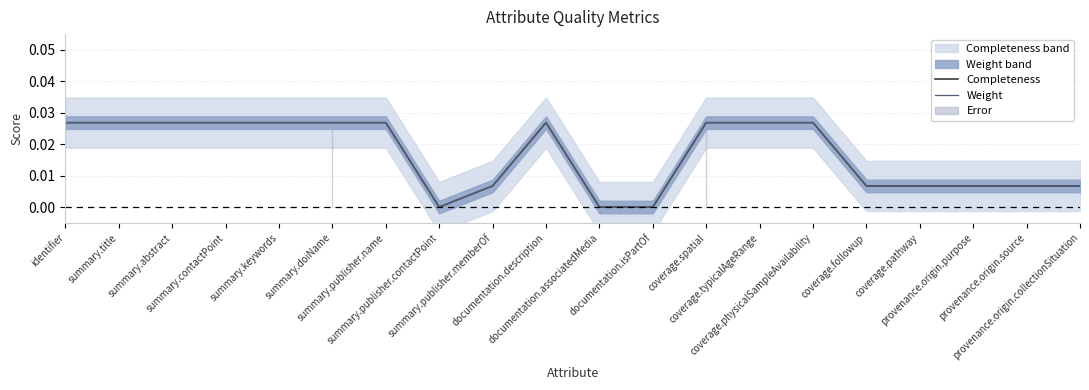

True or false: Completeness and Weight cross at least once.

False